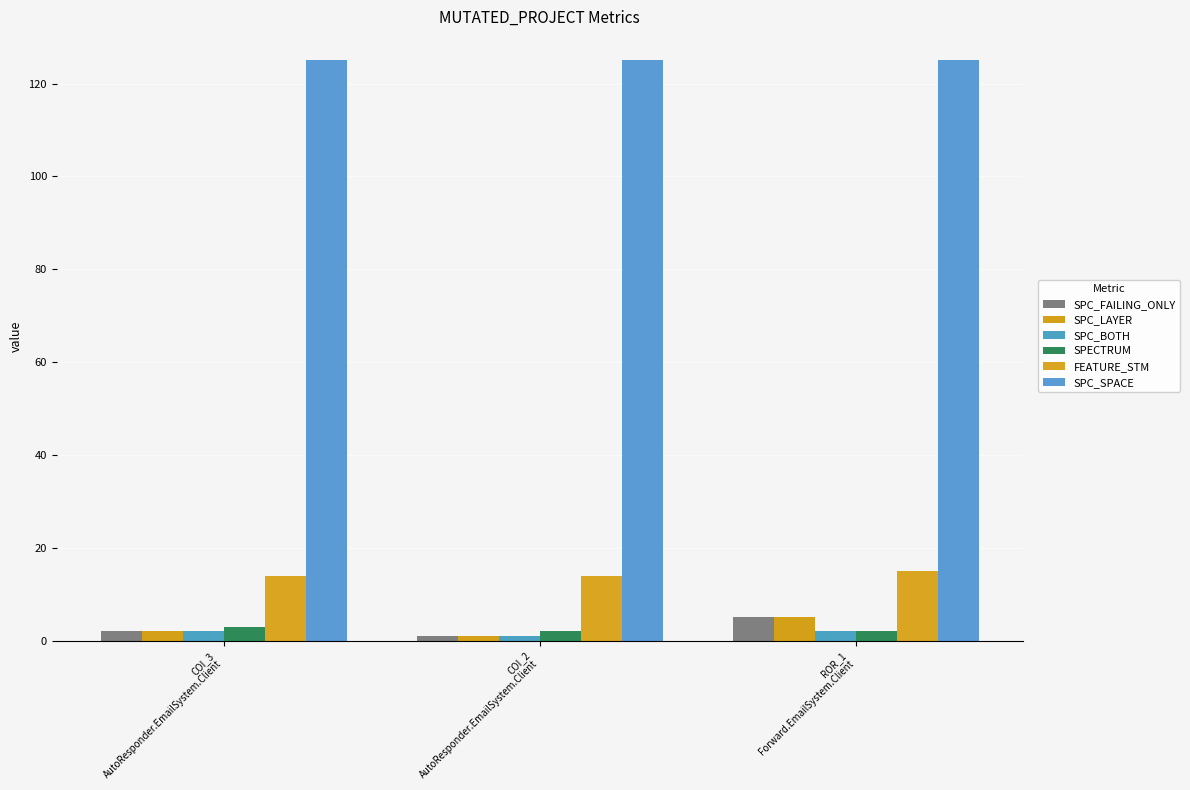

What position from the right is COI_2
AutoResponder.EmailSystem.Client?

2